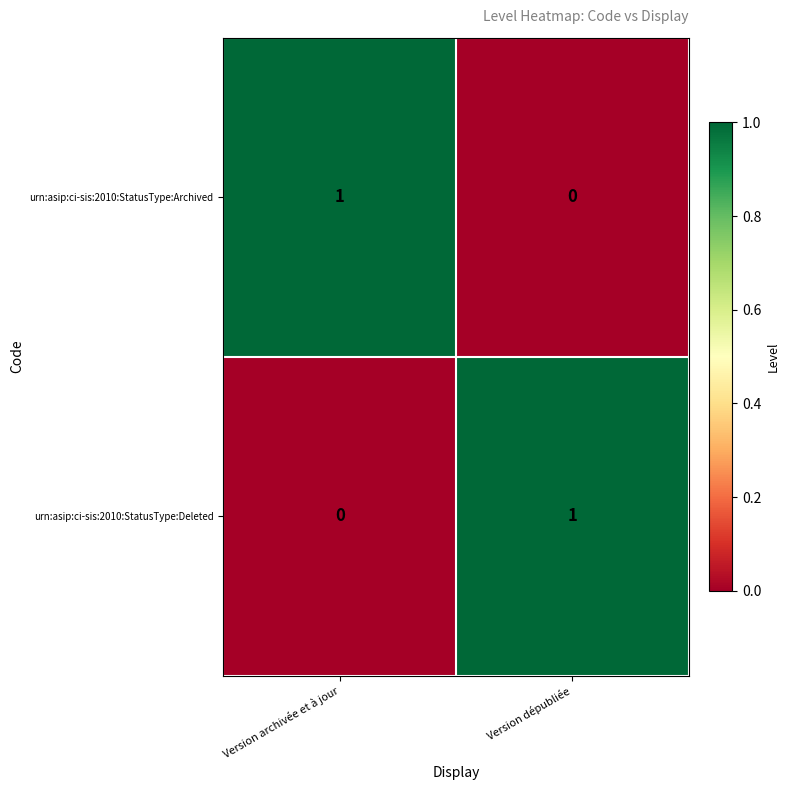

The value of urn:asip:ci-sis:2010:StatusType:Archived at Version archivée et à jour is 1. True or false?

True